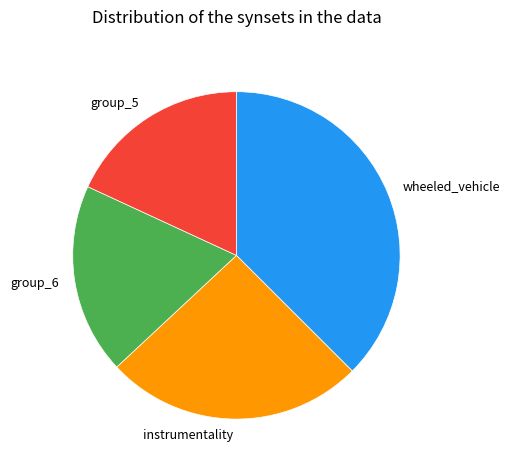

Combined, do wheeled_vehicle and group_5 account for over 50%?

Yes